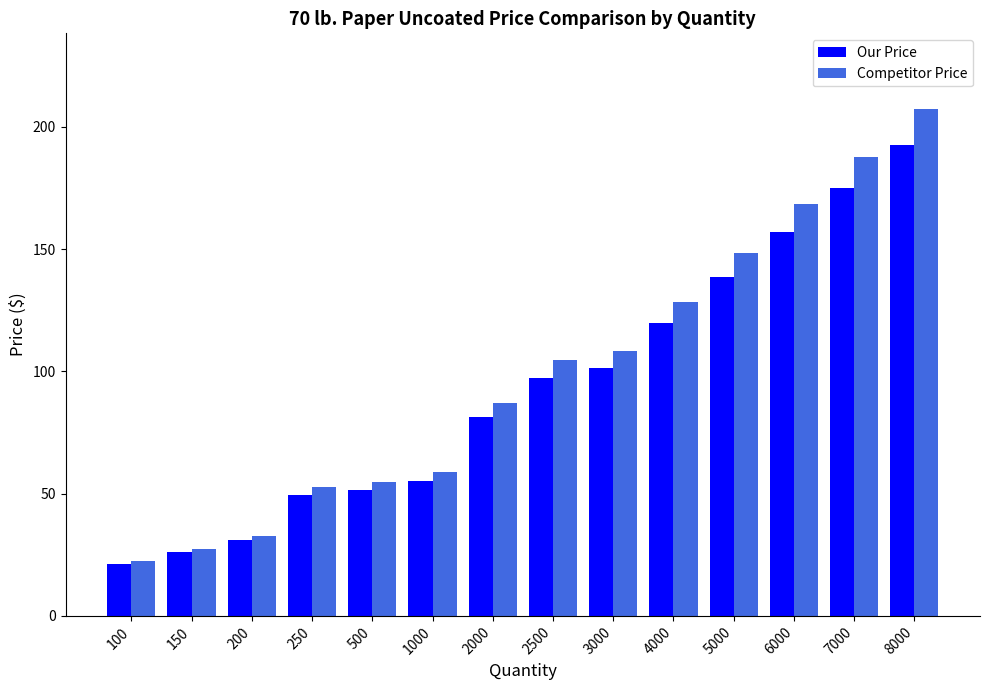

Which series has the largest total across all categories?

Competitor Price